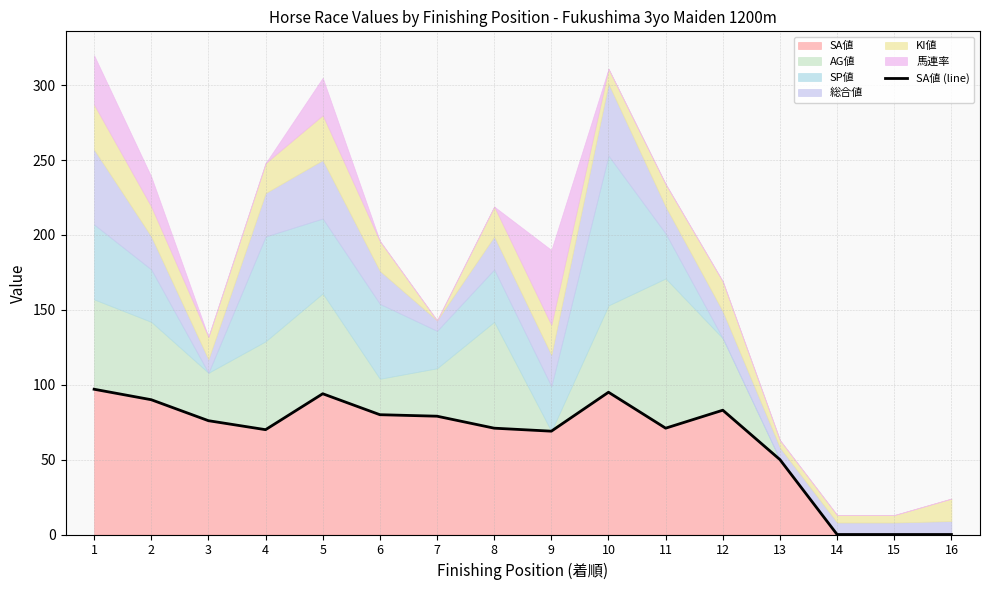

At which label does the data first exceed 76?

1